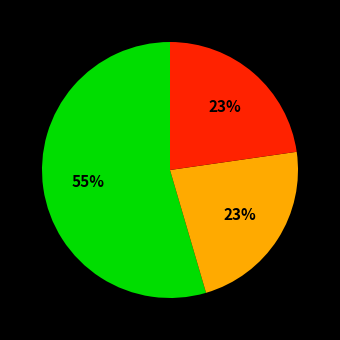

Does any single category account for the majority?

Yes